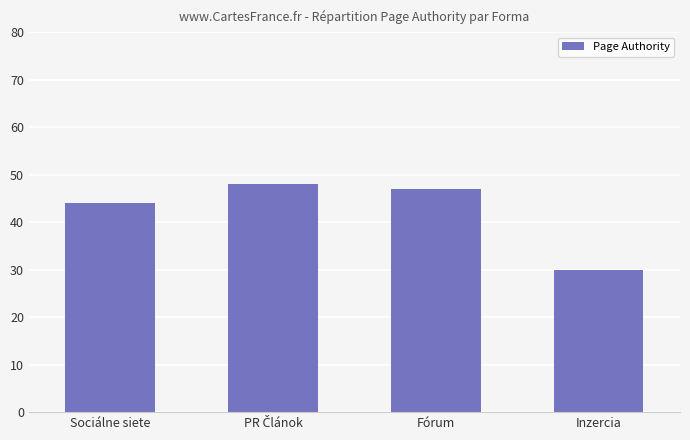

What is the sum of the values at Fórum and Inzercia?

77